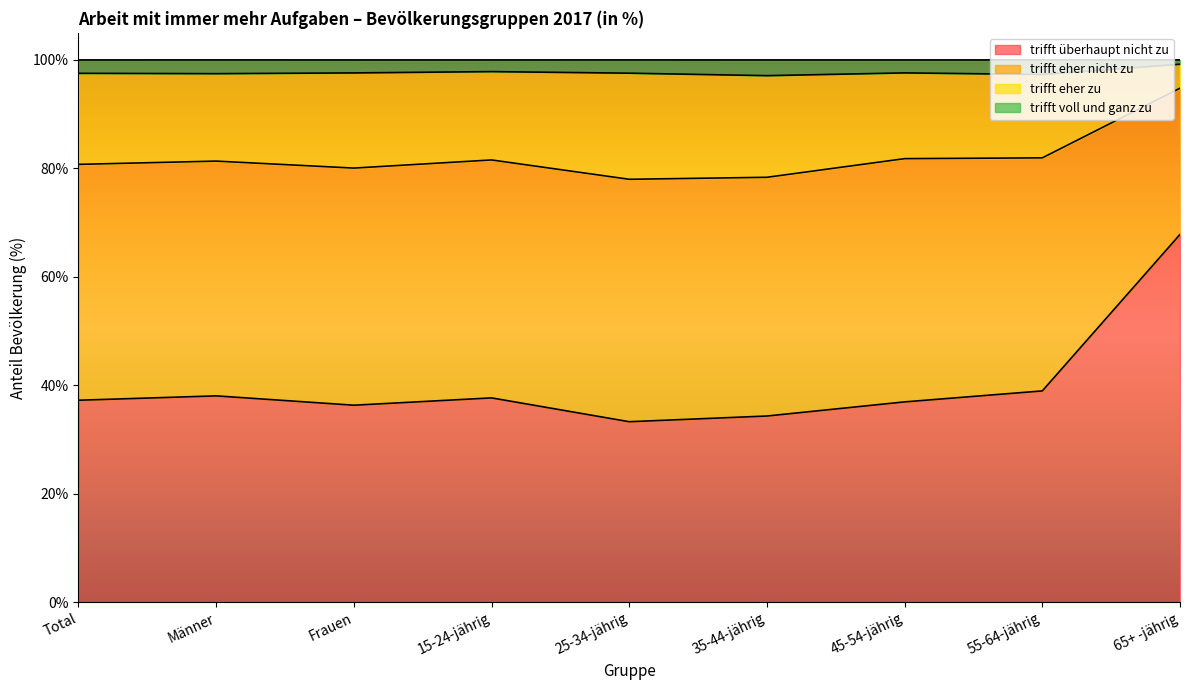

What is the total value across all series at 25-34-jährig?

100.0